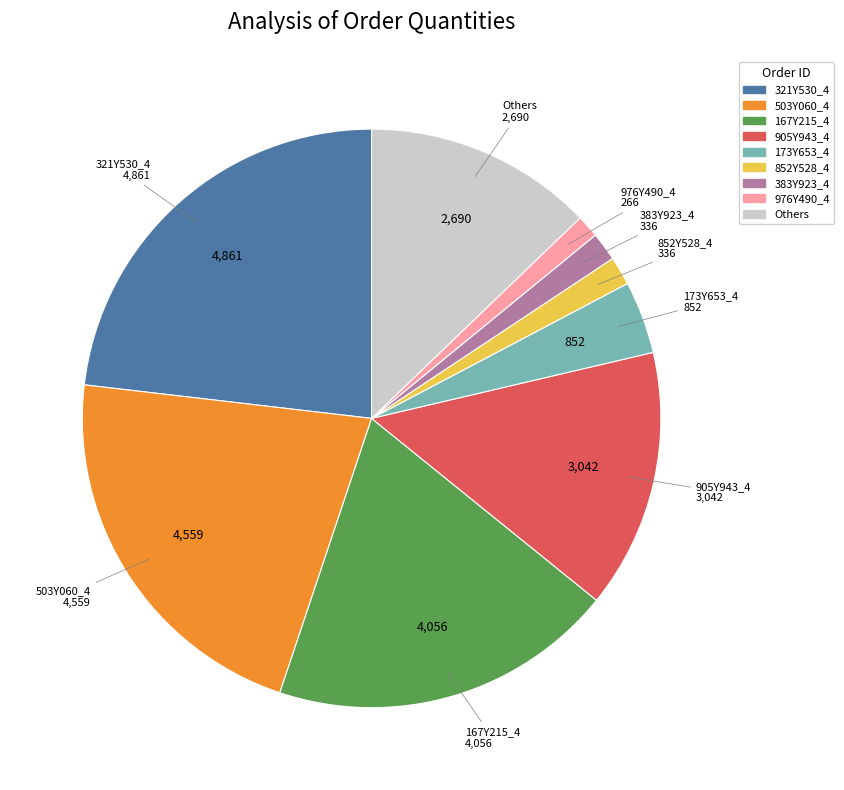

Is there a majority slice in this chart?

No